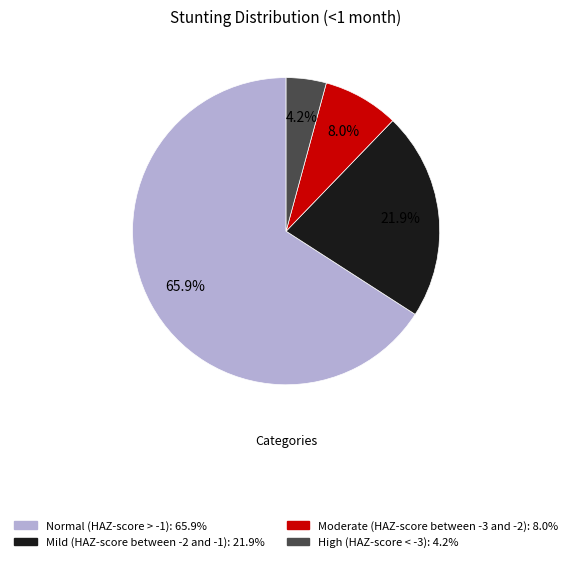

Is it true that Moderate (HAZ-score between -3 and -2) is 15% of the pie?

False